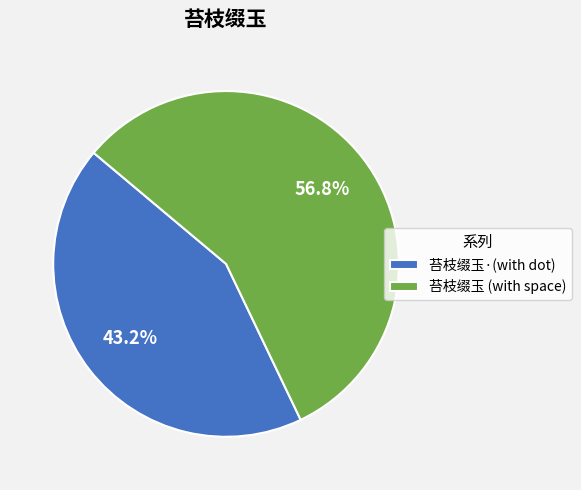

Does 苔枝缀玉 (with space) represent more than half of the total?

Yes